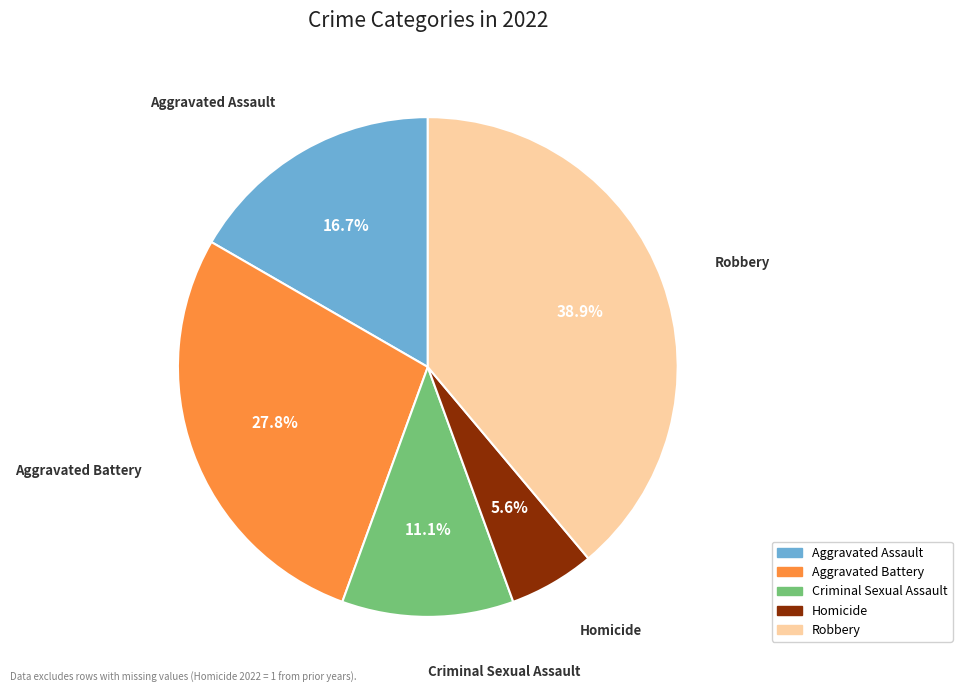

To the nearest percent, what percentage of the pie is Homicide?

6%